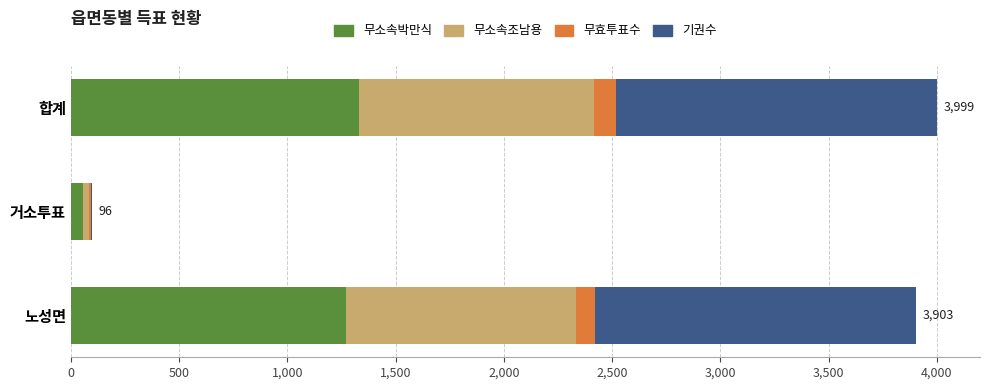

How many categories are shown in the chart?

3